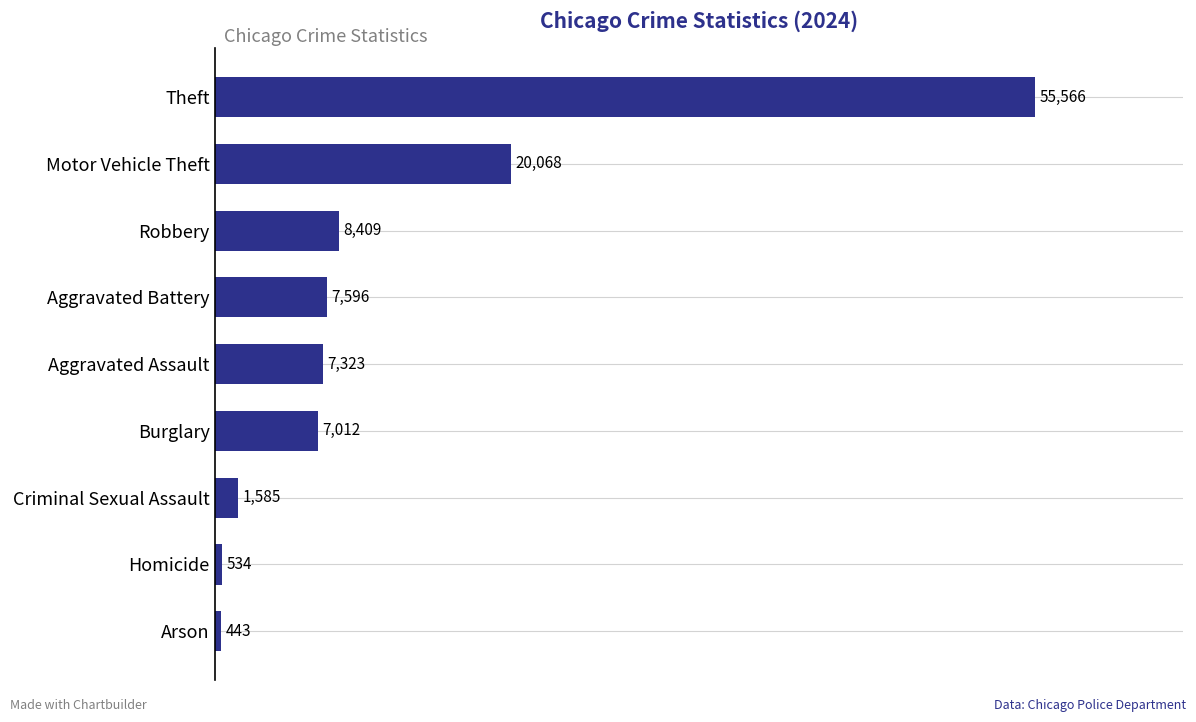

At which label is the value closest to 28004?

Motor Vehicle Theft